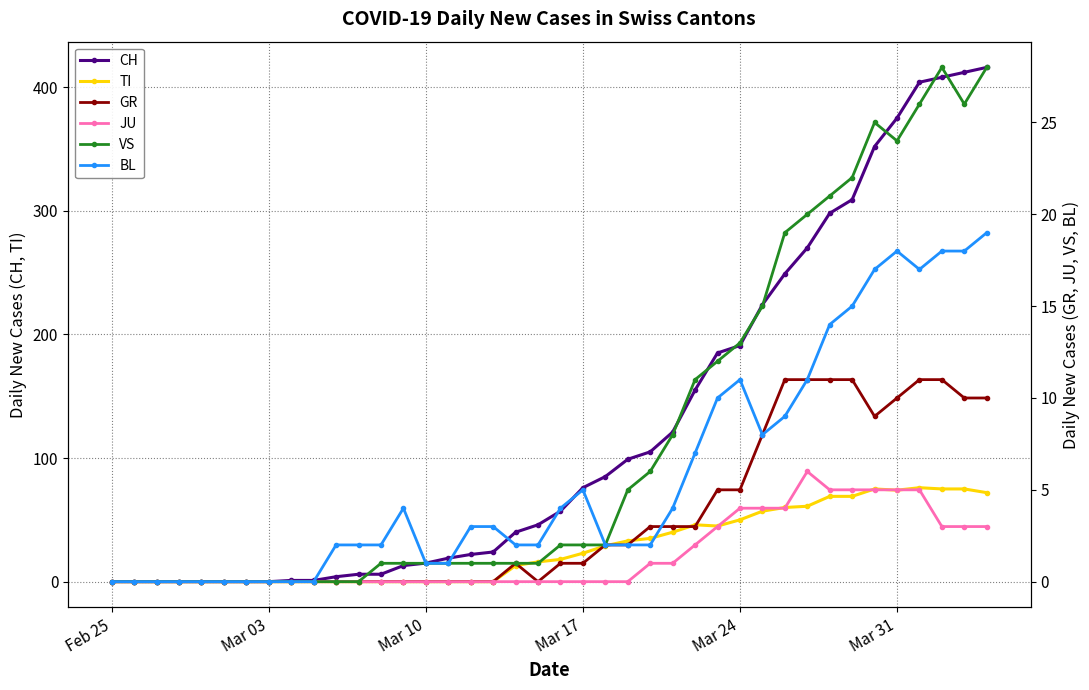

What is the maximum value for TI?

76